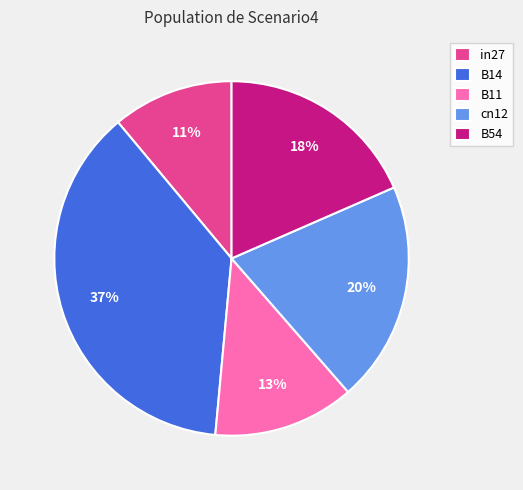

Is the sum of in27 and cn12 greater than half?

No